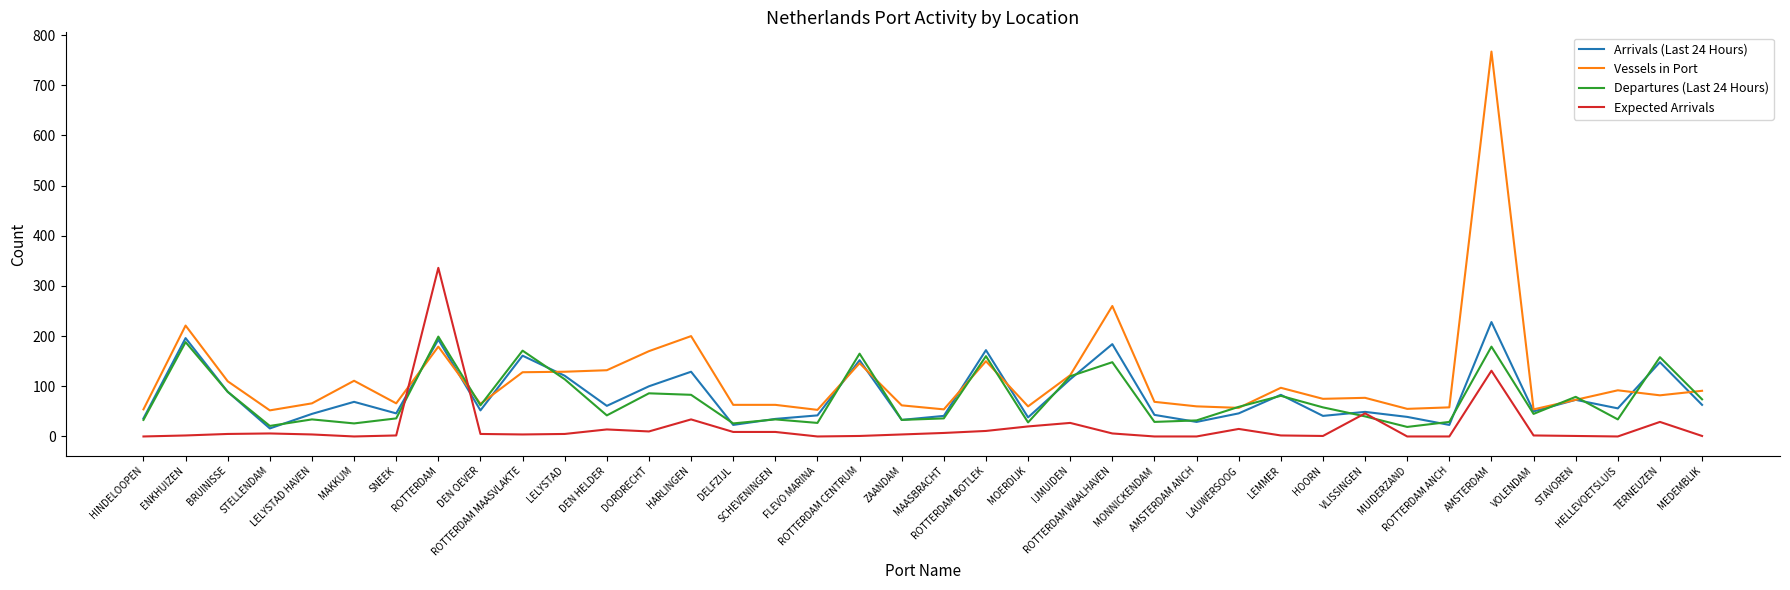

Which series has the largest range (max minus min)?

Vessels in Port